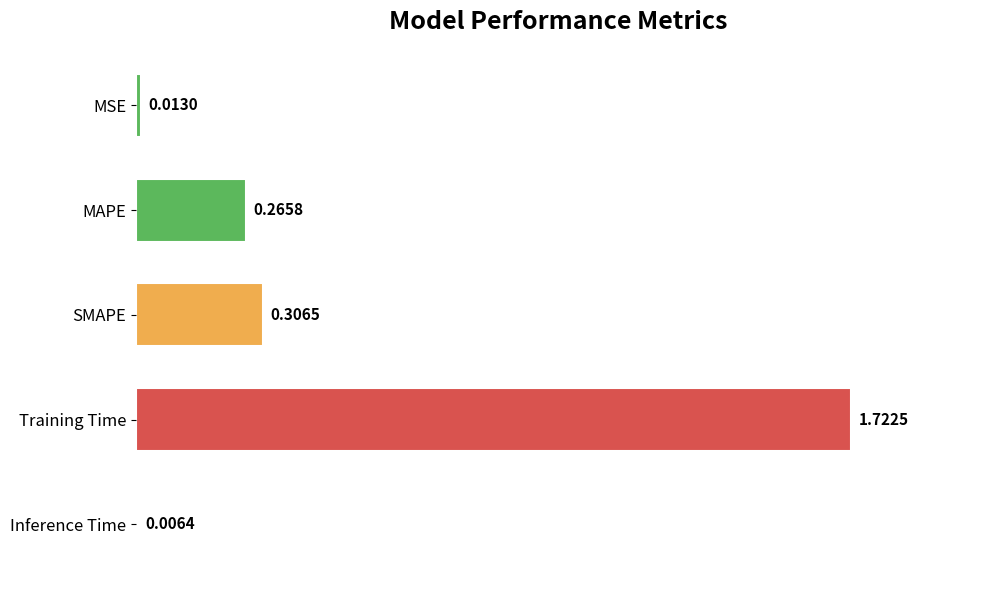

Rank the categories by value from highest to lowest.

Training Time, SMAPE, MAPE, MSE, Inference Time